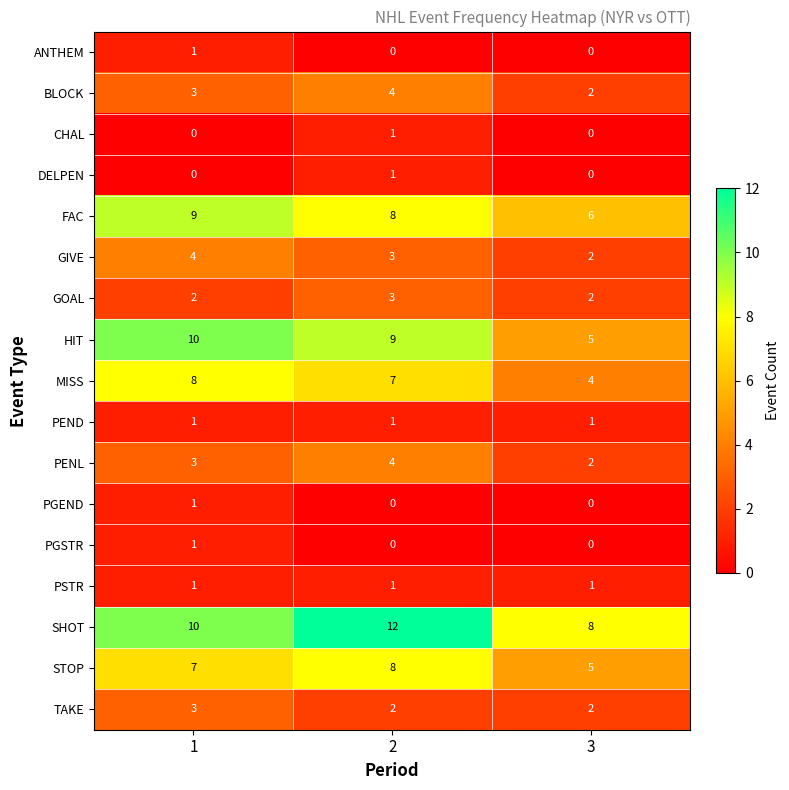

What is the sum of the HIT values at 1 and 3?

15